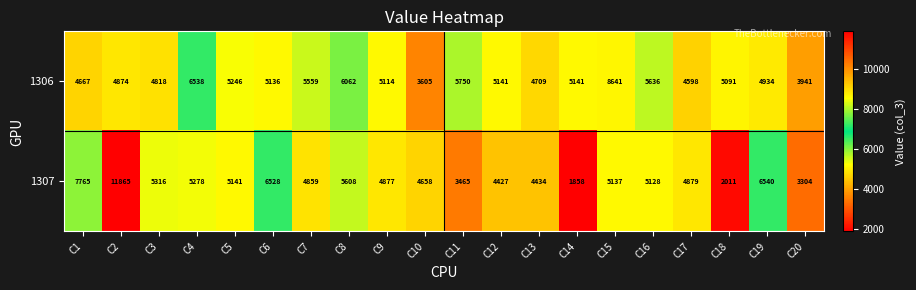

What is the total value across all series at C1?

12432